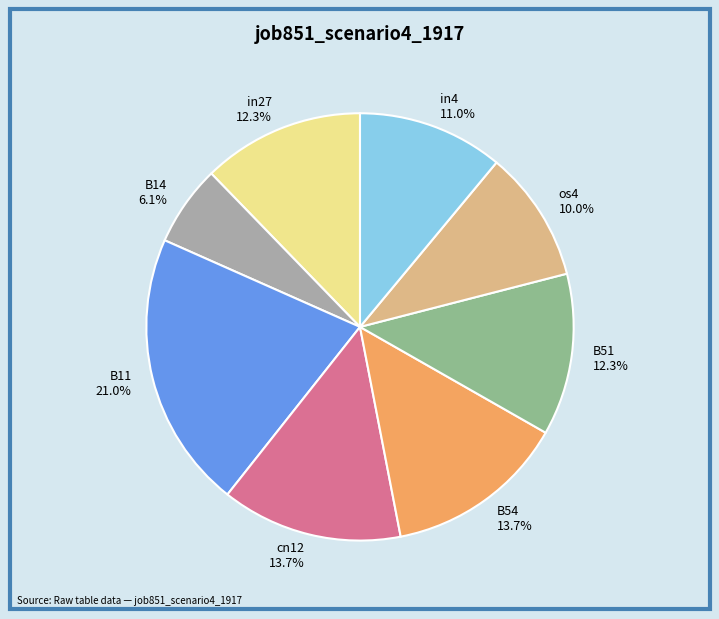

What is the smallest slice in the pie chart?

B14